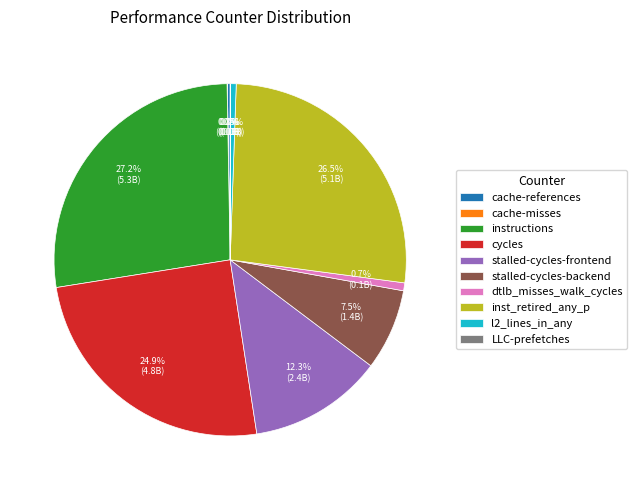

Between instructions and cycles, which is larger?

instructions